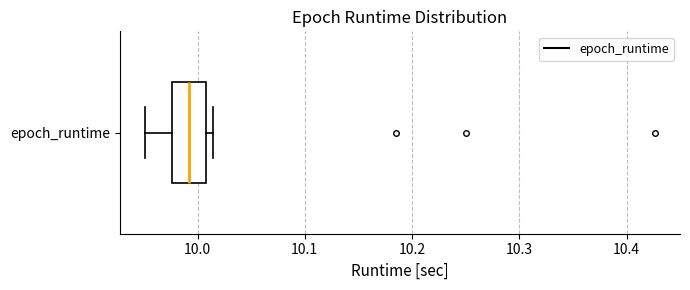

Read this box plot against the x-axis: the position of the median line, the range covered by the box, and the ends of both whiskers. The values are not printed on the chart, so give them approximately, as read against the axis.

median 9.99, box 9.98 to 10.01, whiskers 9.95 to 10.01 (just right of the box's right edge)